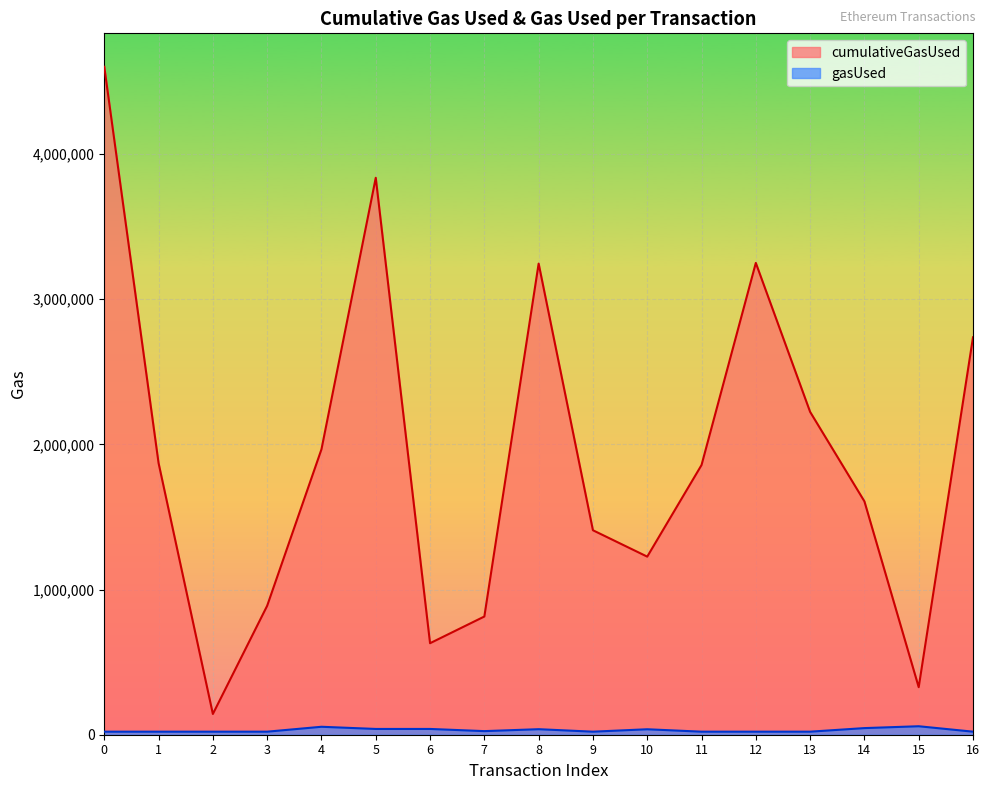

Is the value of gasUsed at 4 greater than the value of cumulativeGasUsed at 6?

No